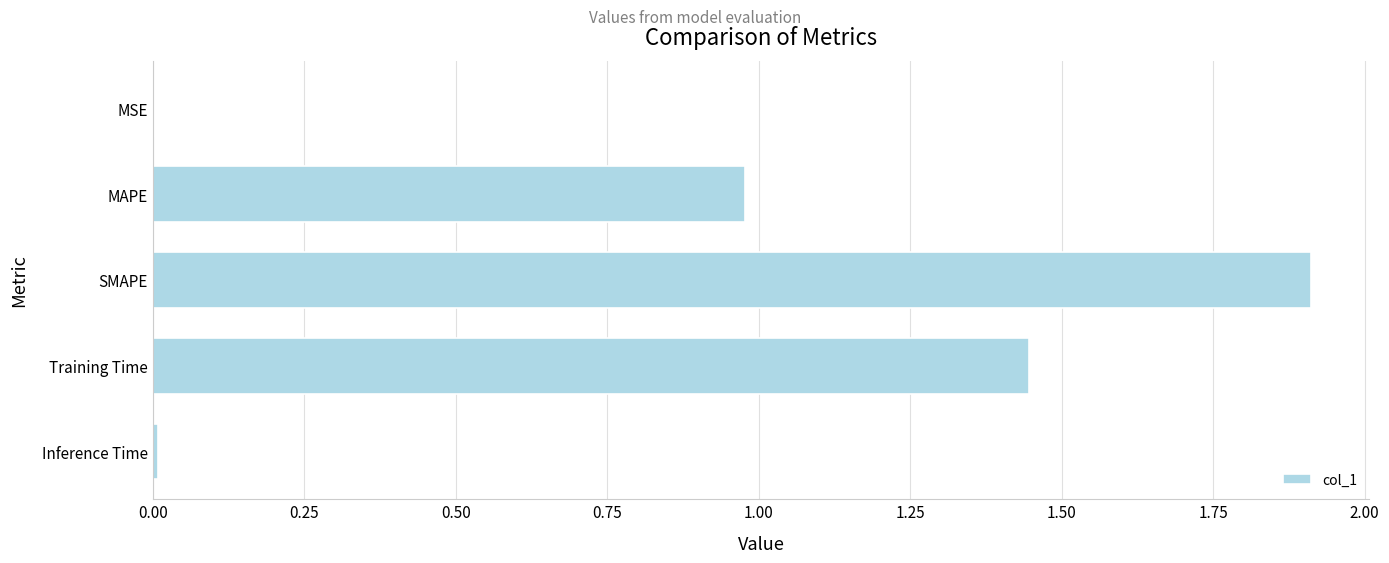

What is the change in value from MAPE to SMAPE?

+0.9